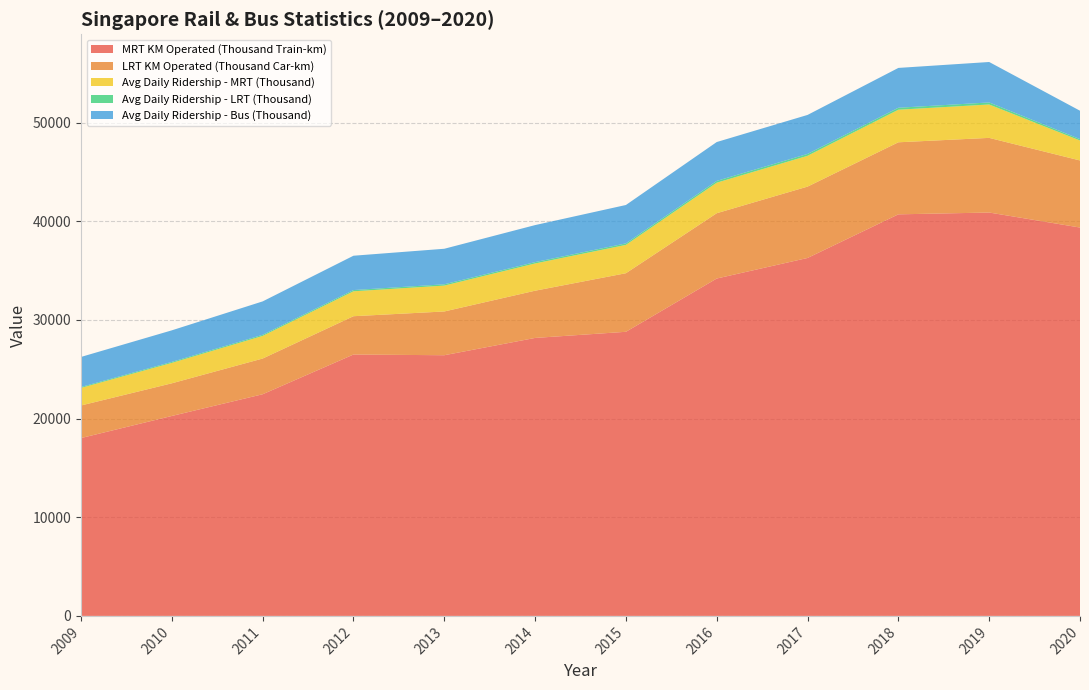

Reading left to right, what are all the values shown in this chart?

MRT KM Operated (Thousand Train-km): 18025	20265	22465	26492	26420	28173	28795	34194	36278	40700	40883	39362
LRT KM Operated (Thousand Car-km): 3303	3311	3620	3883	4435	4787	5937	6620	7233	7302	7566	6799
Avg Daily Ridership - MRT (Thousand): 1782	2069	2295	2525	2623	2762	2871	3095	3122	3302	3384	2023
Avg Daily Ridership - LRT (Thousand): 90	100	111	124	132	137	153	180	190	199	208	139
Avg Daily Ridership - Bus (Thousand): 3047	3199	3385	3481	3601	3751	3891	3939	3952	4037	4099	2878